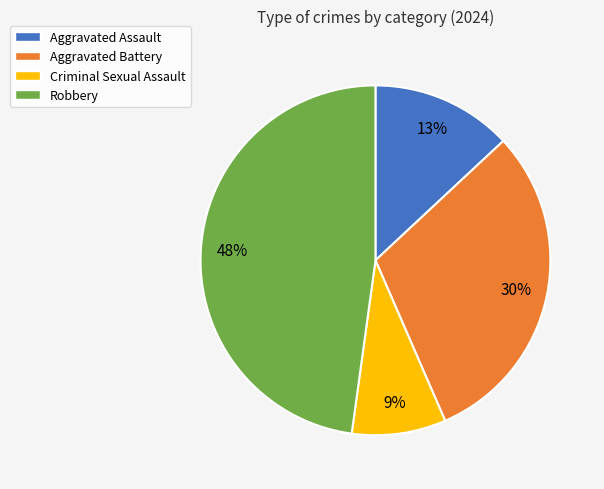

Which category has the biggest portion of the pie?

Robbery